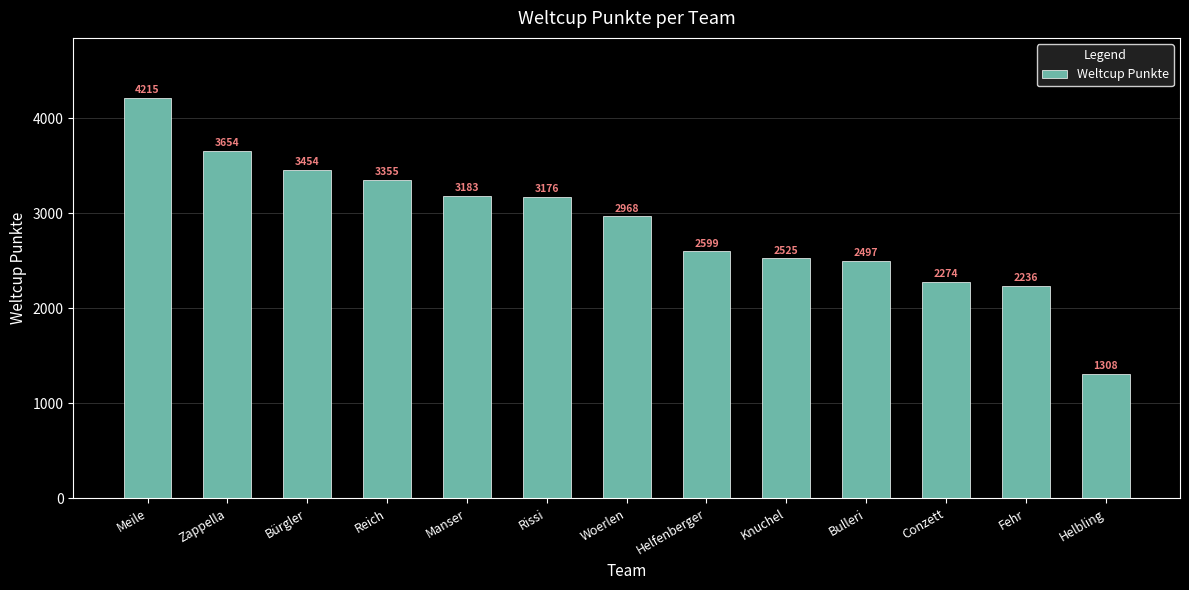

Are the bars grouped side by side (vs. stacked)?

No